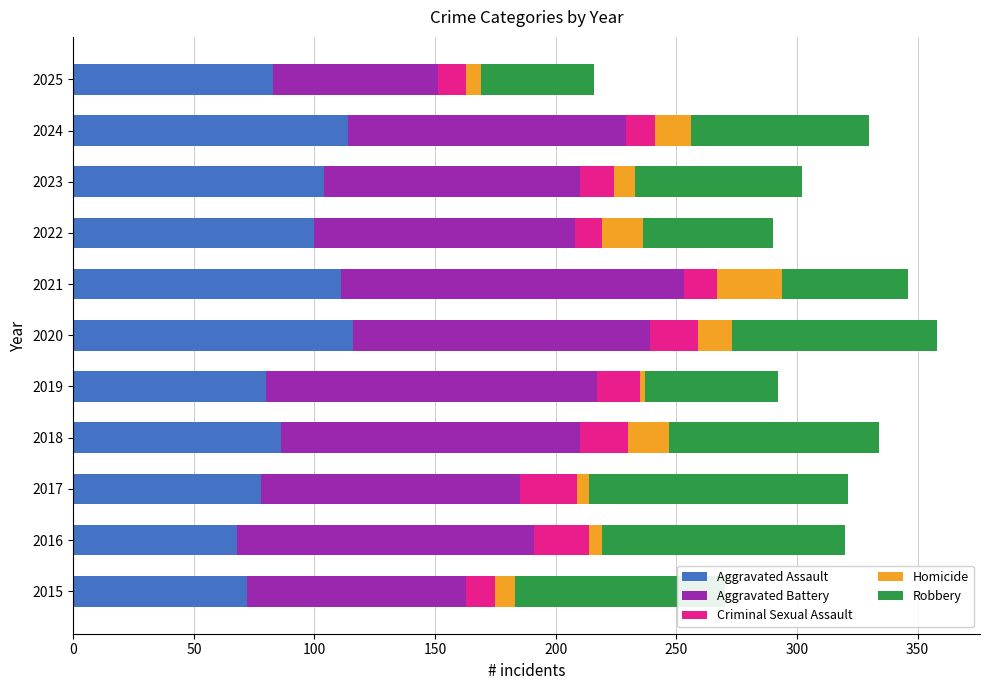

The Aggravated Assault series shows 117 at 2018. True or false?

False